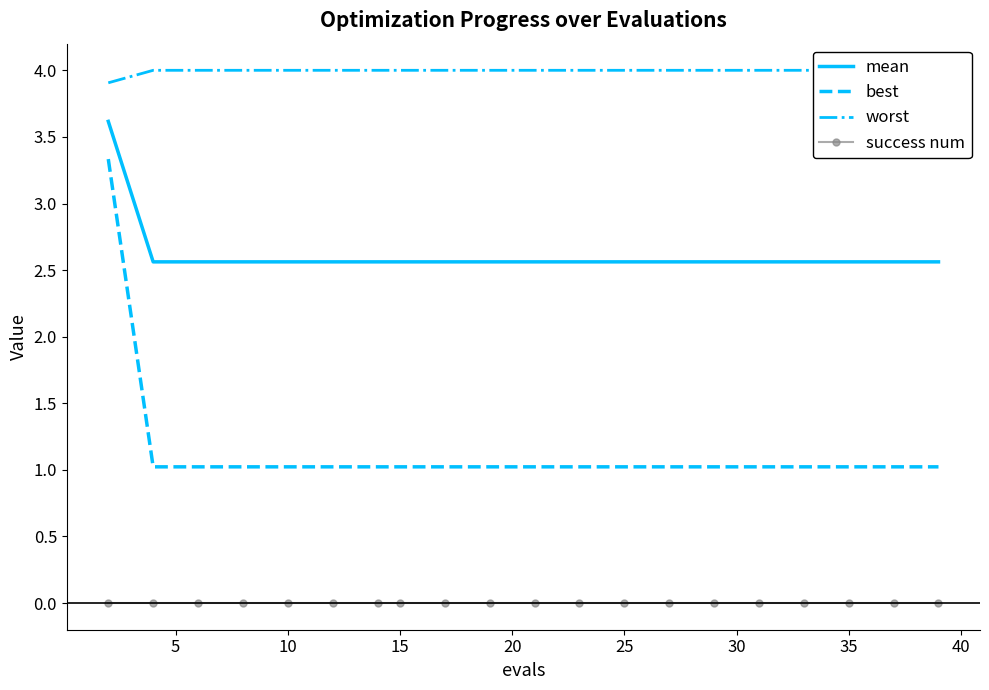

What is the sum of all best values?

22.8